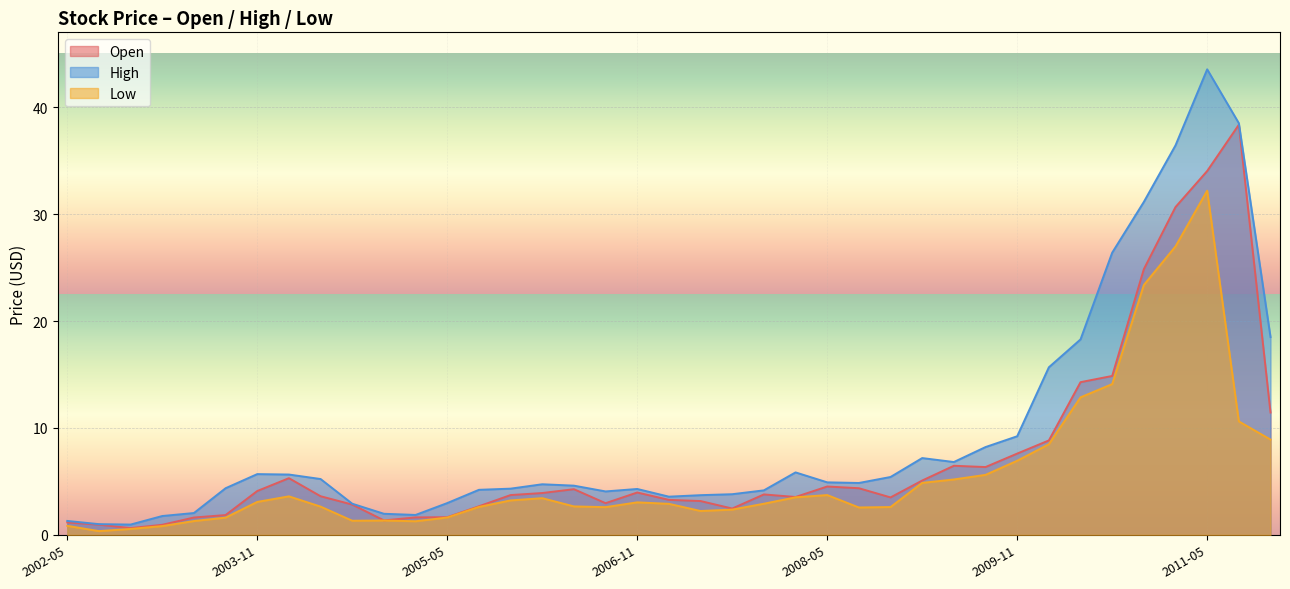

What is the difference between the Open values at 2003-02 and 2002-11?

0.3